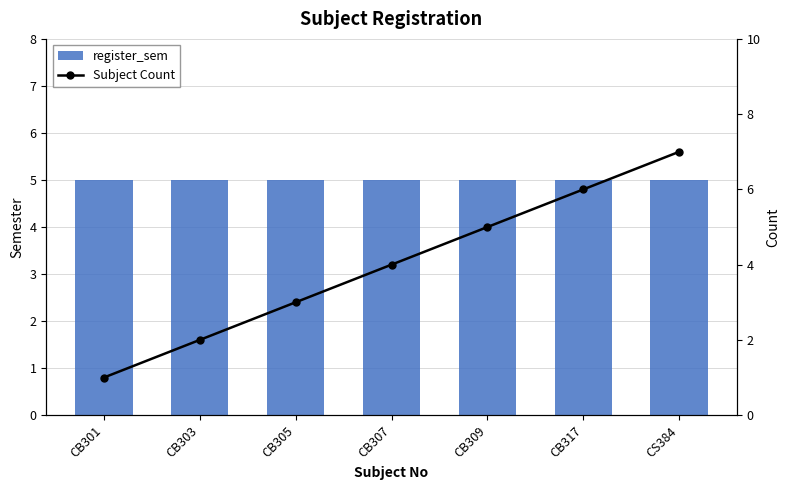

At which category is the sum across all series the highest?

CS384